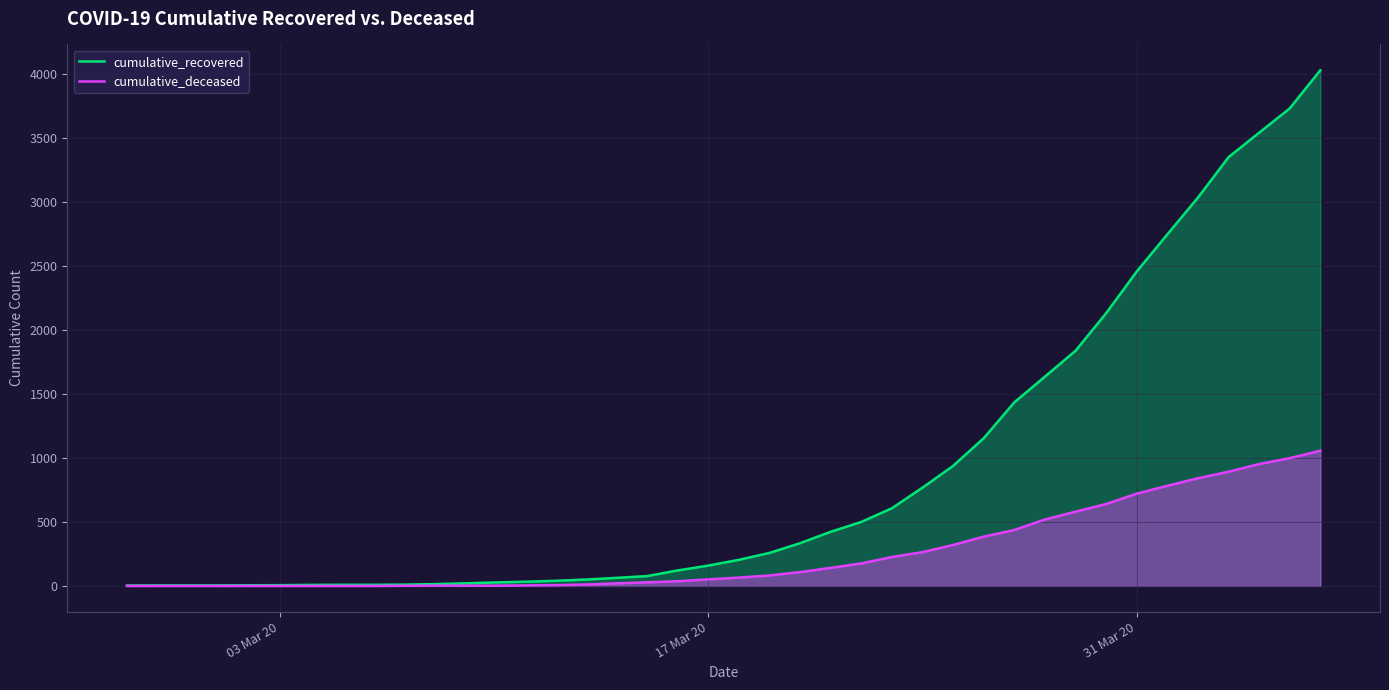

What is the greatest value displayed?

4028